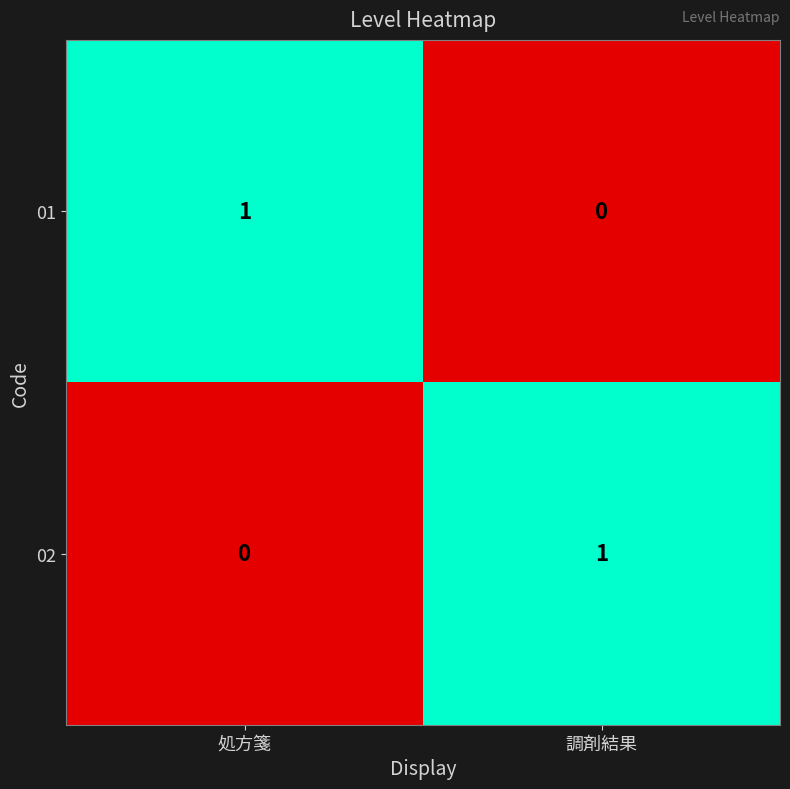

Which category has the highest value in the 01 series?

処方箋